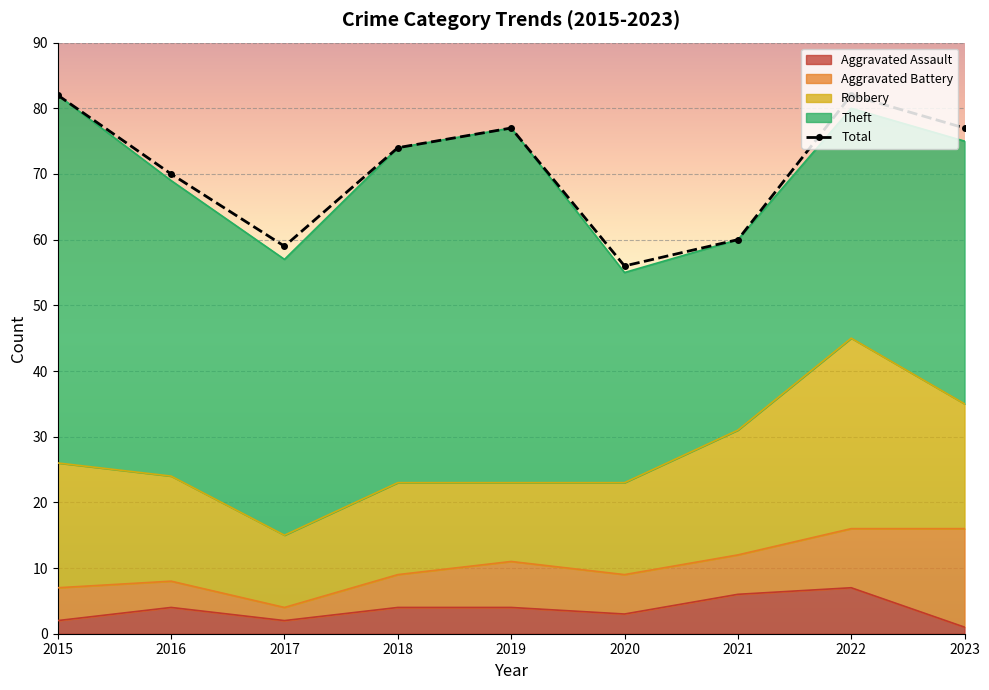

Which label corresponds to the smallest value in the chart?

2020